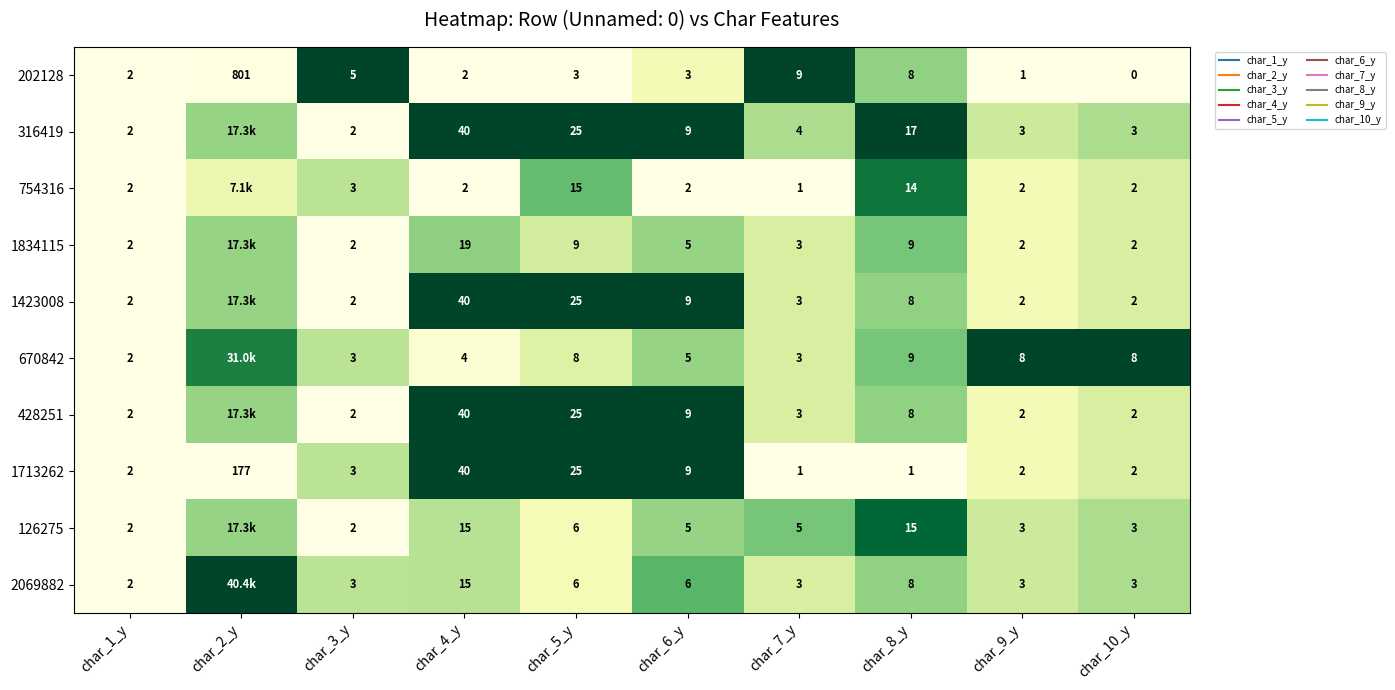

Where is 670842 nearest to the value 0?

char_1_y